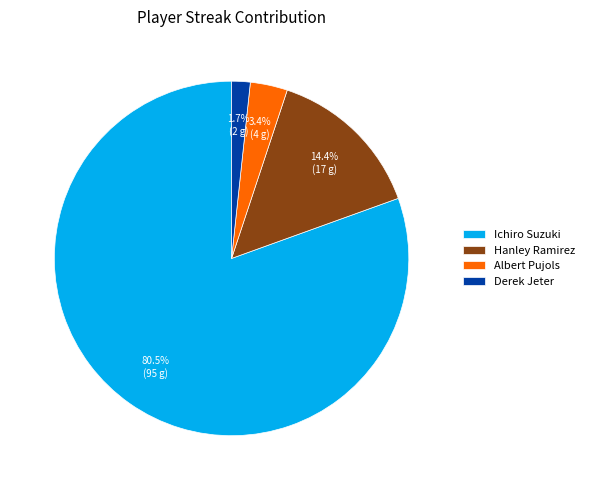

Between Hanley Ramirez and Ichiro Suzuki, which is larger?

Ichiro Suzuki